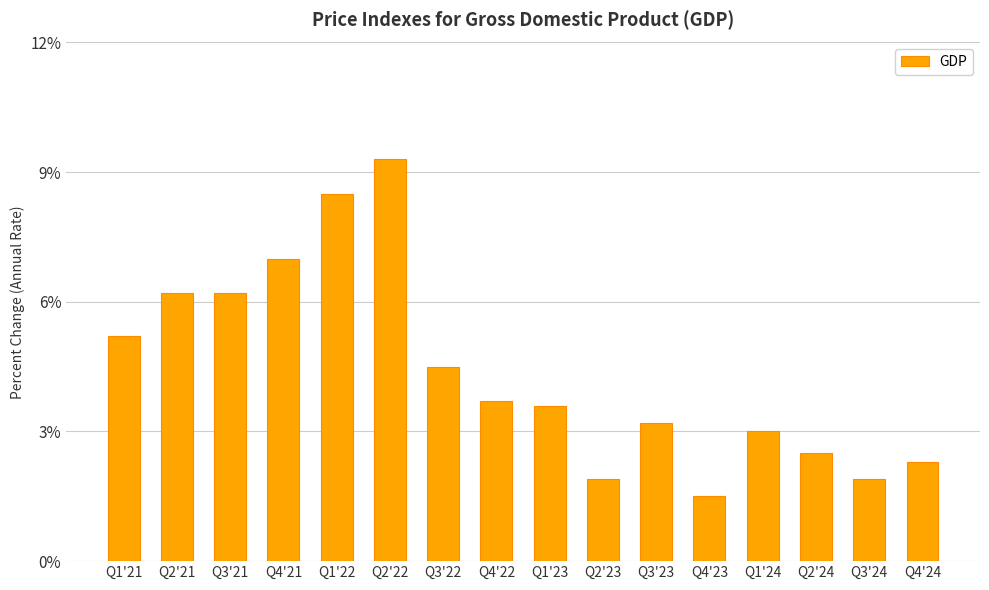

How many categories are shown in the chart?

16